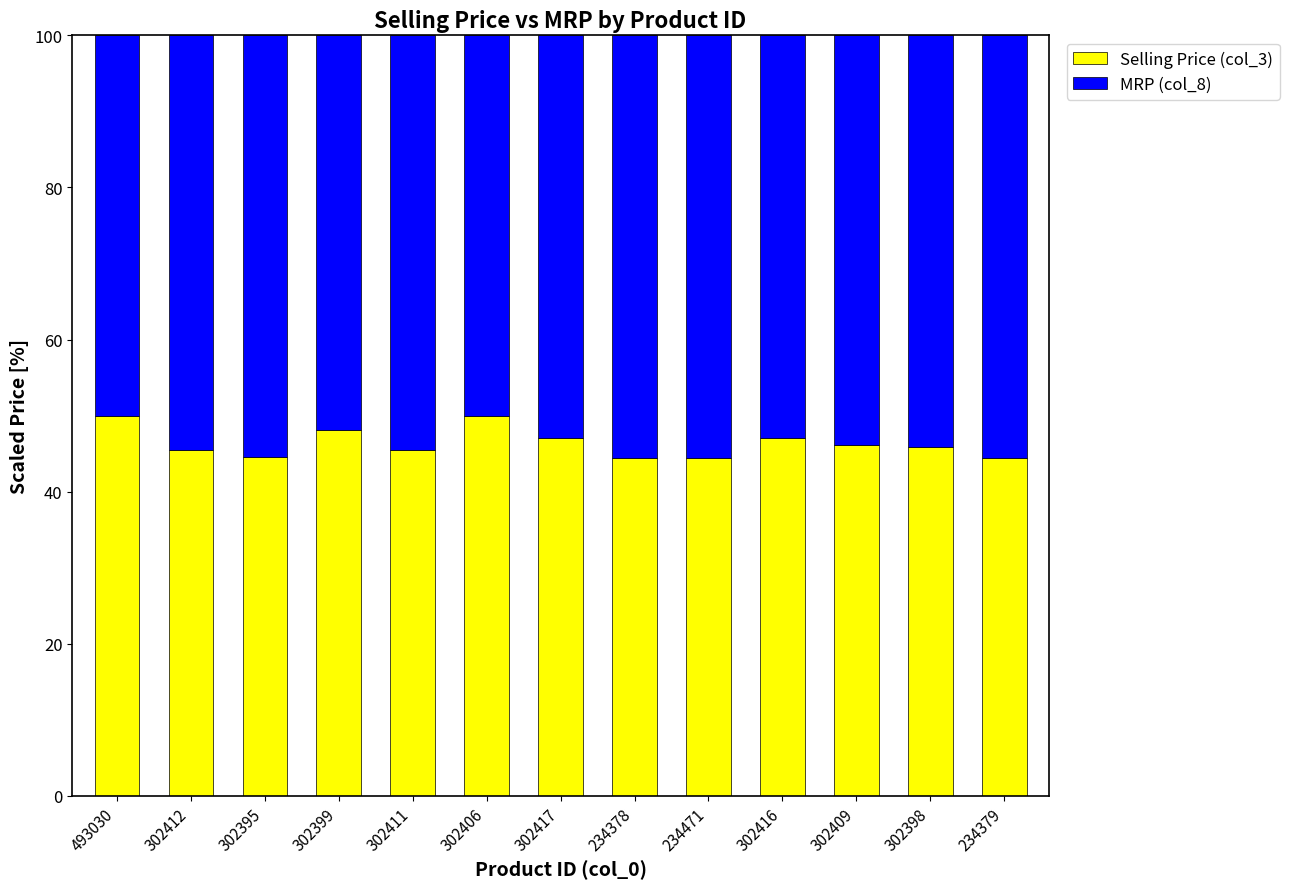

What is the total value across all series at 234378?

100.0